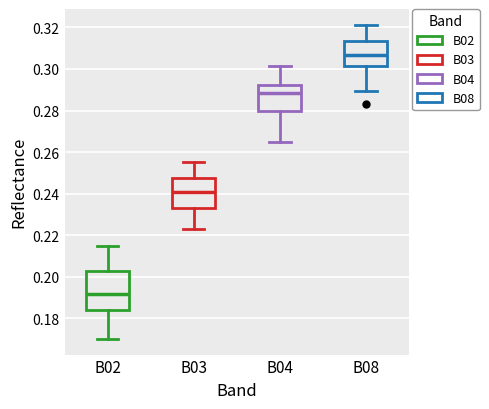

Comparing the boxes themselves (not the whiskers), which one is the tallest?

B02